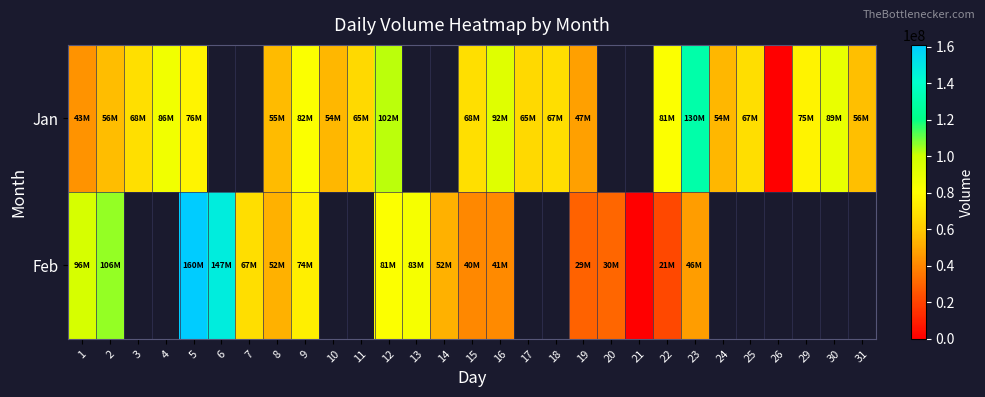

How many data points in Feb are above 74580228?

6